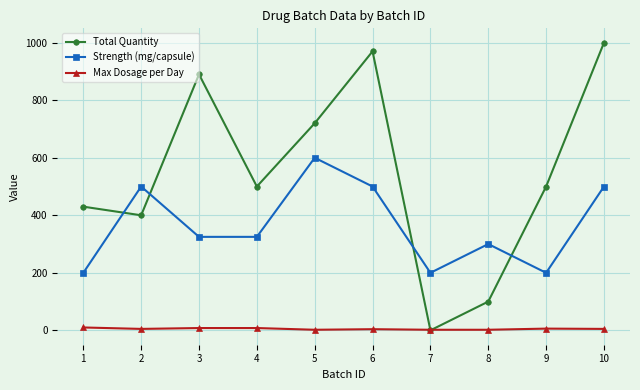

What is the difference between the maximum and minimum values in the Total Quantity series?

1000